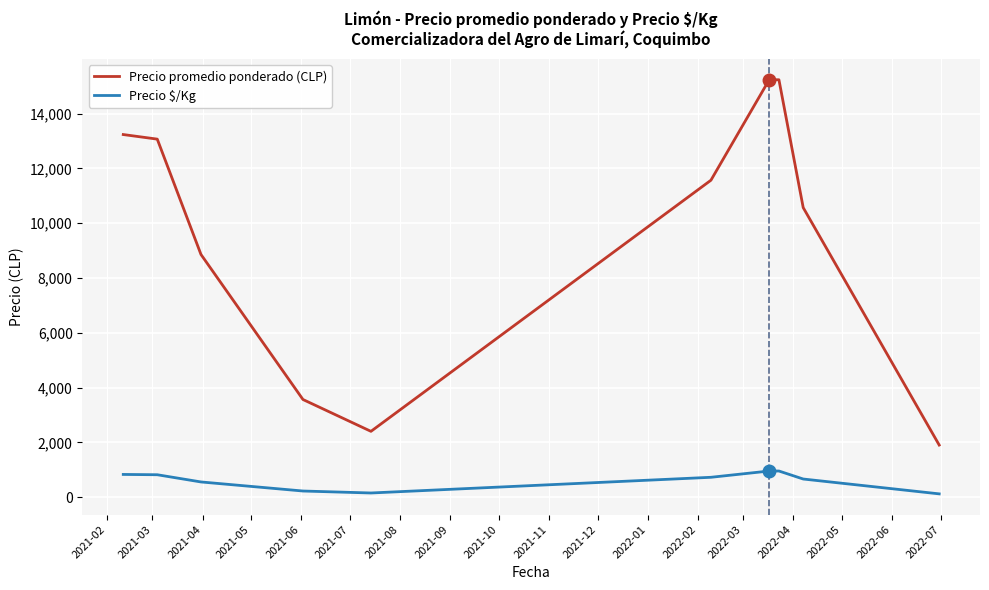

Which series has the widest spread of values?

Precio promedio ponderado (CLP)